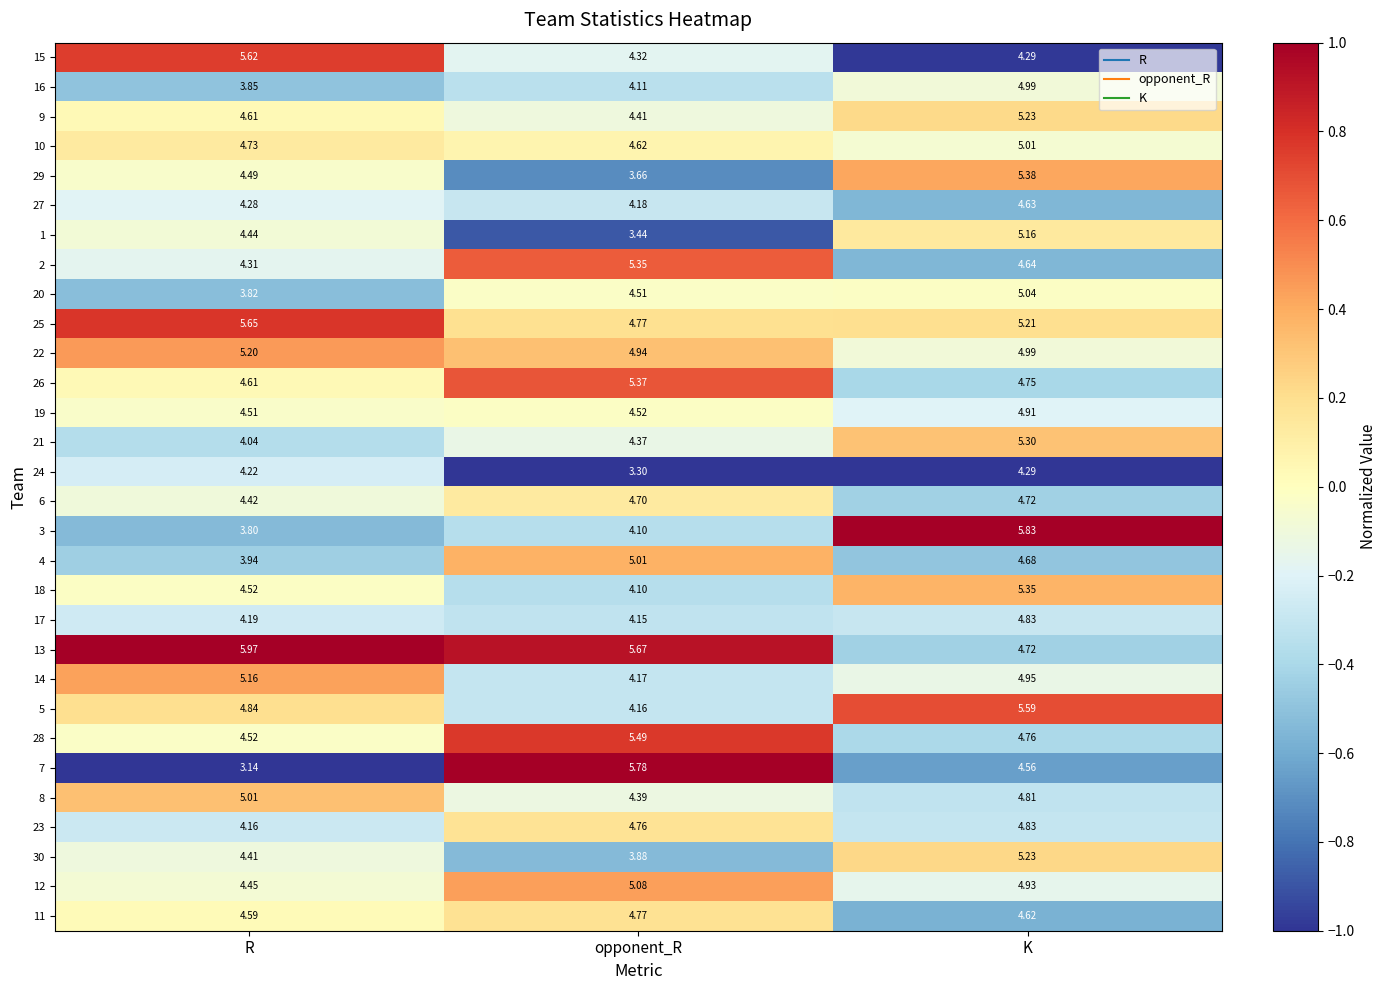

Where is 19 nearest to the value 4?

R